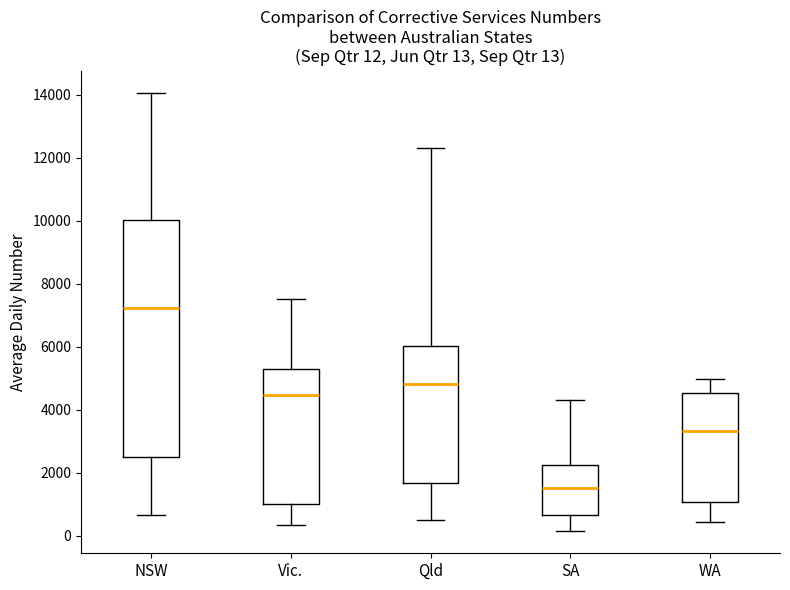

Which box has the lowest median line?

SA